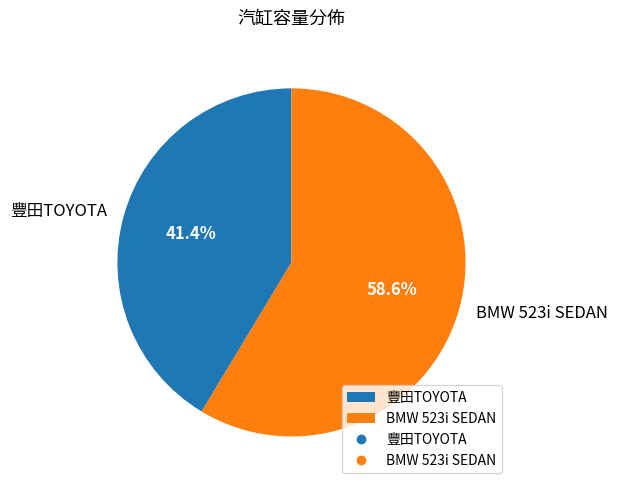

Do 豐田TOYOTA and BMW 523i SEDAN together represent more than half of the pie?

Yes